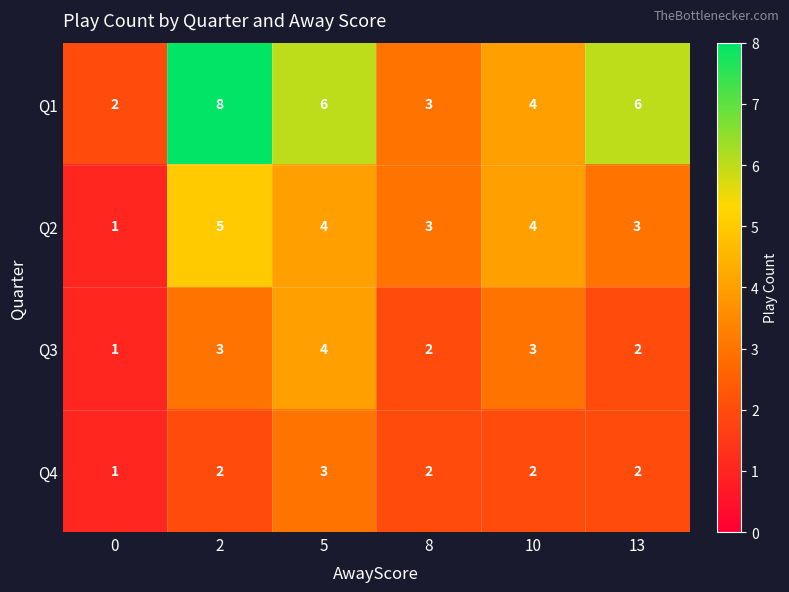

The Q4 series shows 3 at 13. True or false?

False